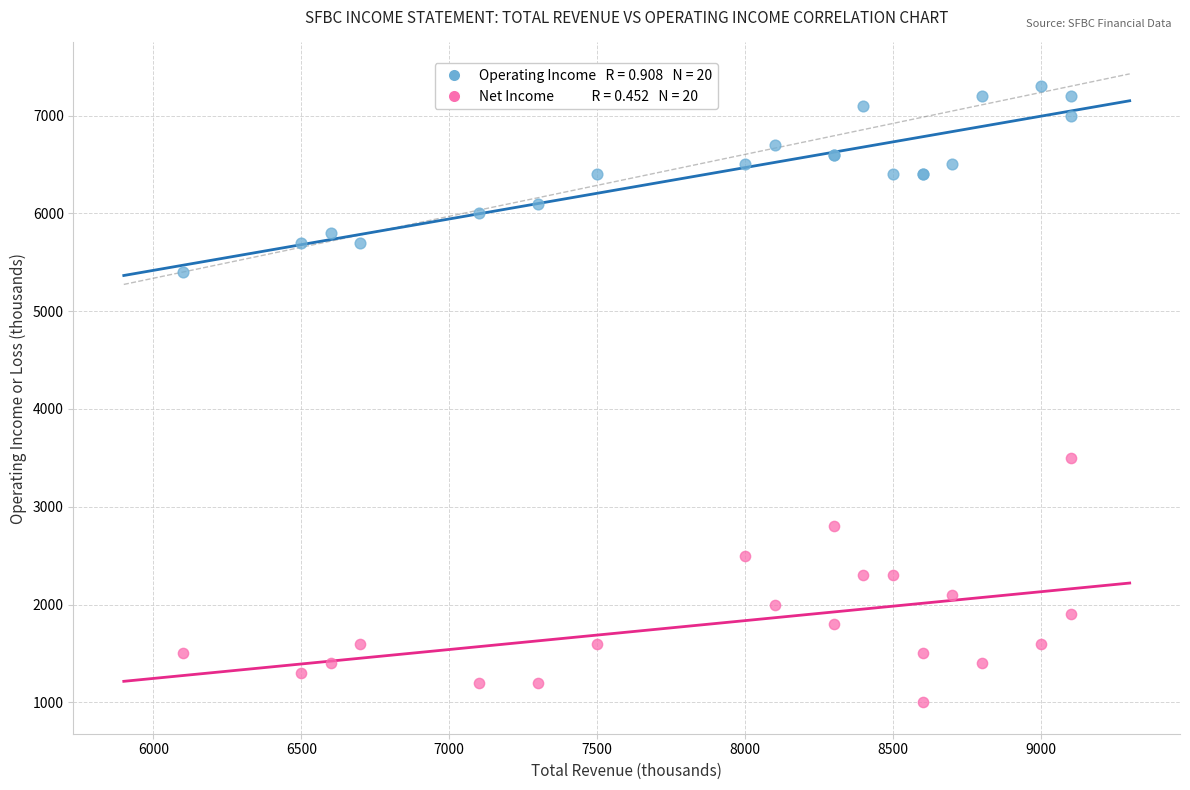

Across all series, what Y value is closest to 4150?

3500